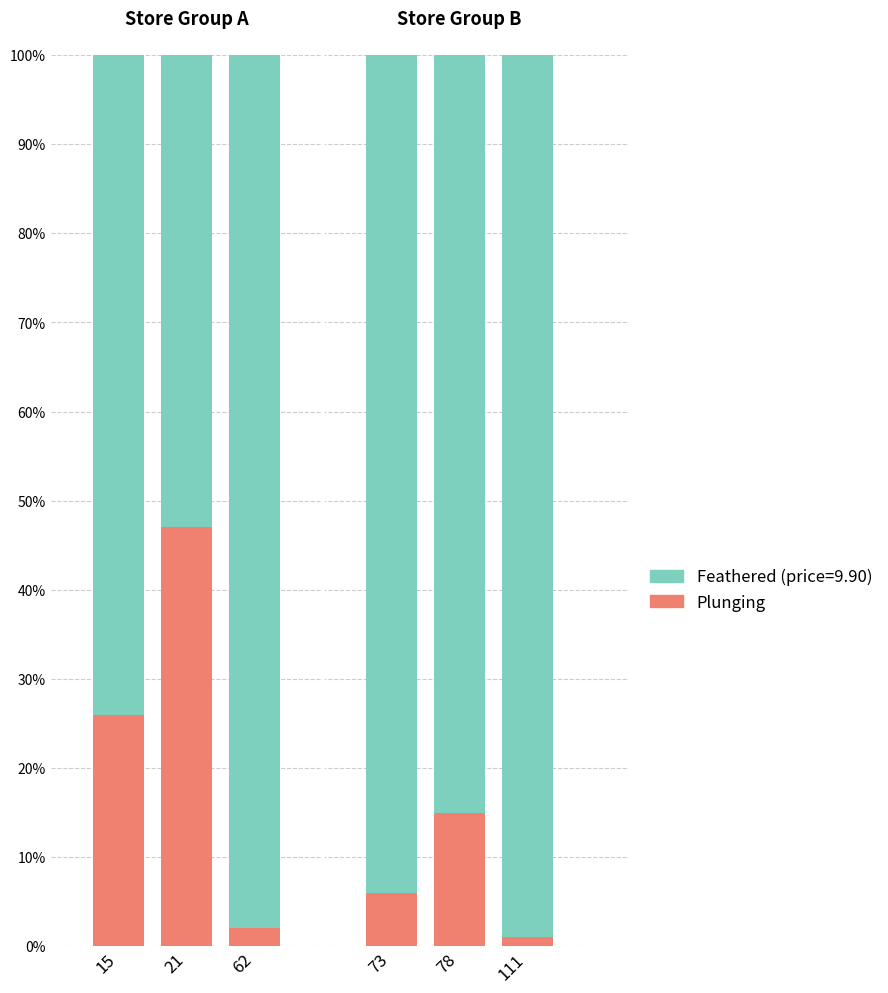

What are all the series names shown in the legend?

Plunging, Feathered